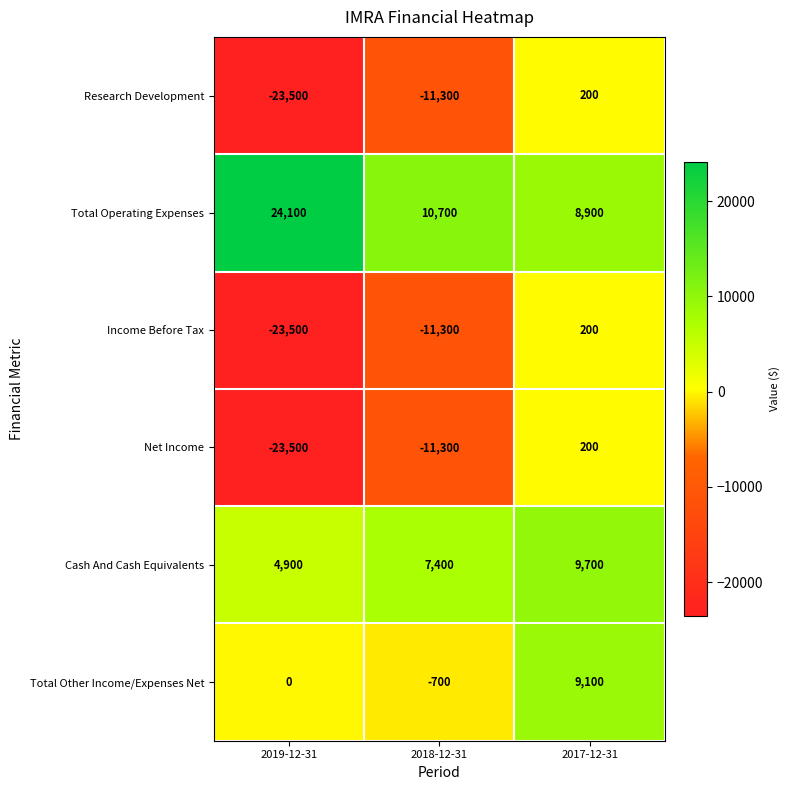

At how many categories does at least one series exceed 20896?

1